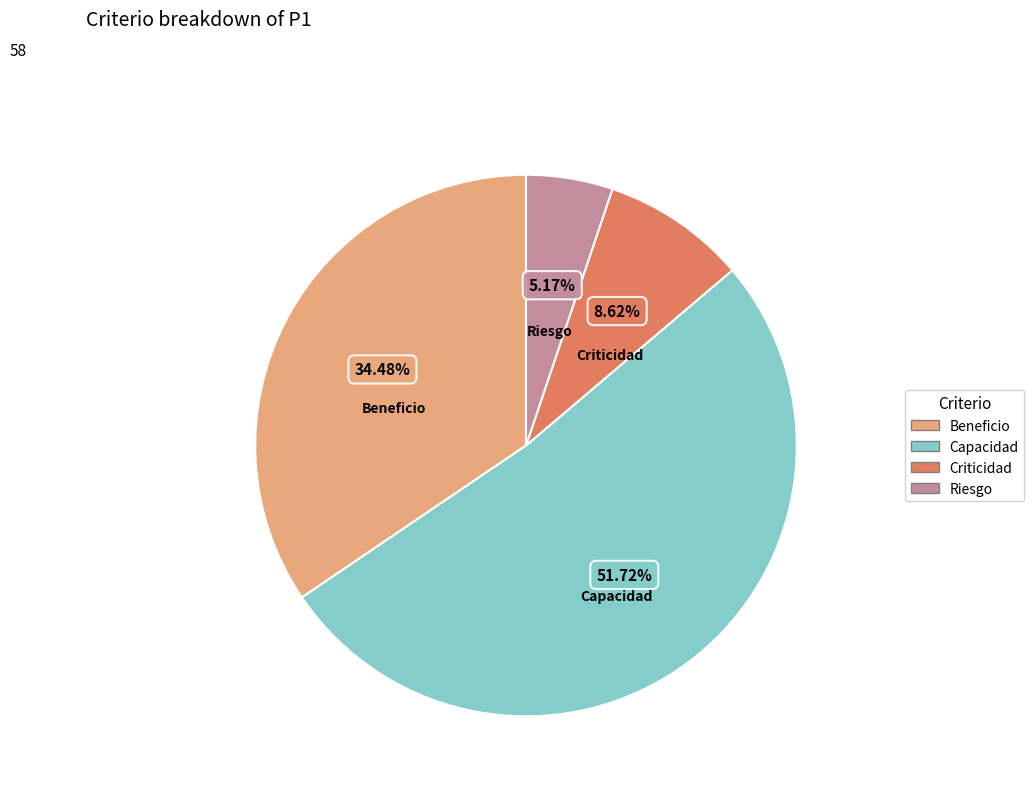

Approximately how many times larger is the value at Beneficio compared to Riesgo?

6.7